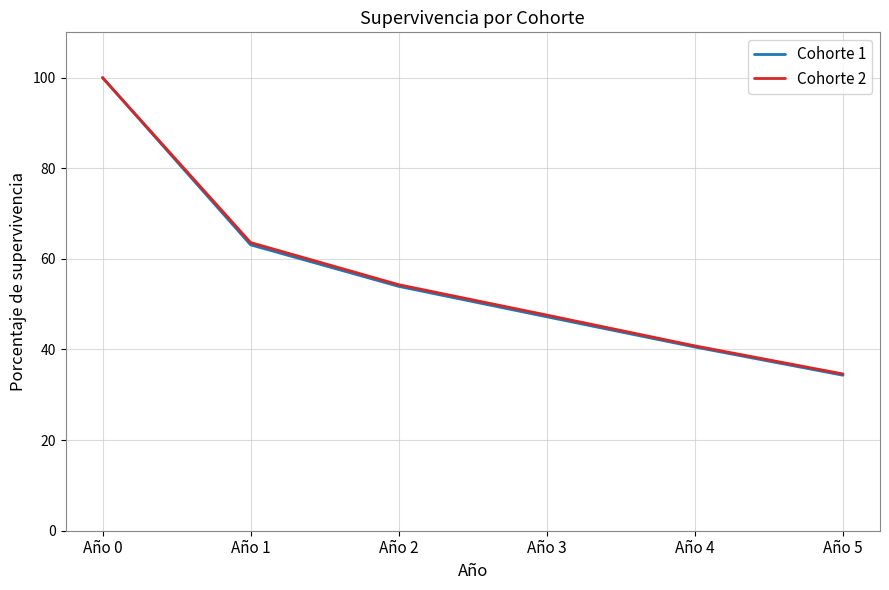

Rank the categories by Cohorte 1 value from lowest to highest.

Año 5, Año 4, Año 3, Año 2, Año 1, Año 0